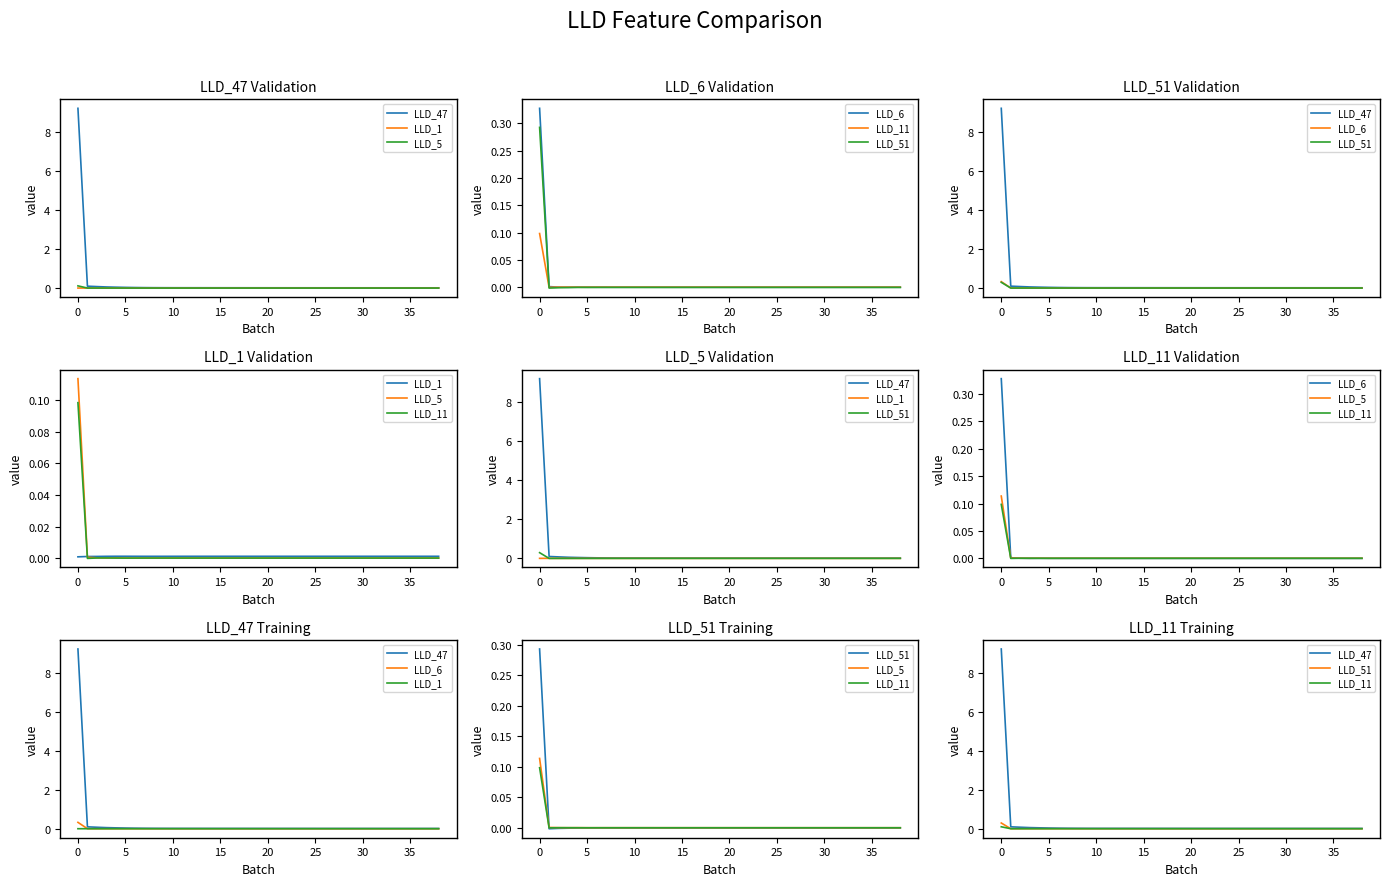

List the series in order of their peak value, lowest first.

LLD_1, LLD_11, LLD_5, LLD_51, LLD_6, LLD_47